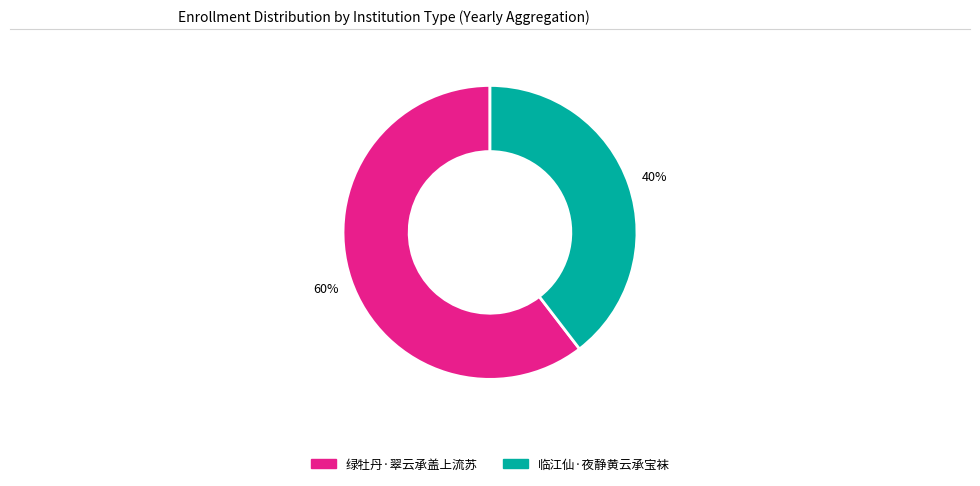

What is the majority slice?

绿牡丹·翠云承盖上流苏